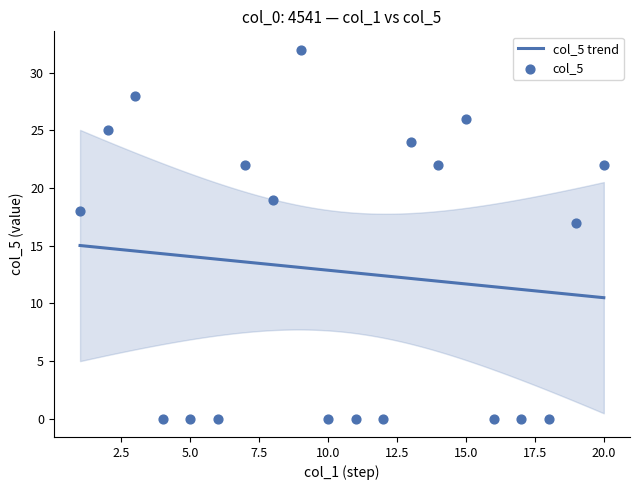

What is the lowest value of the col_5 trend series?

10.5